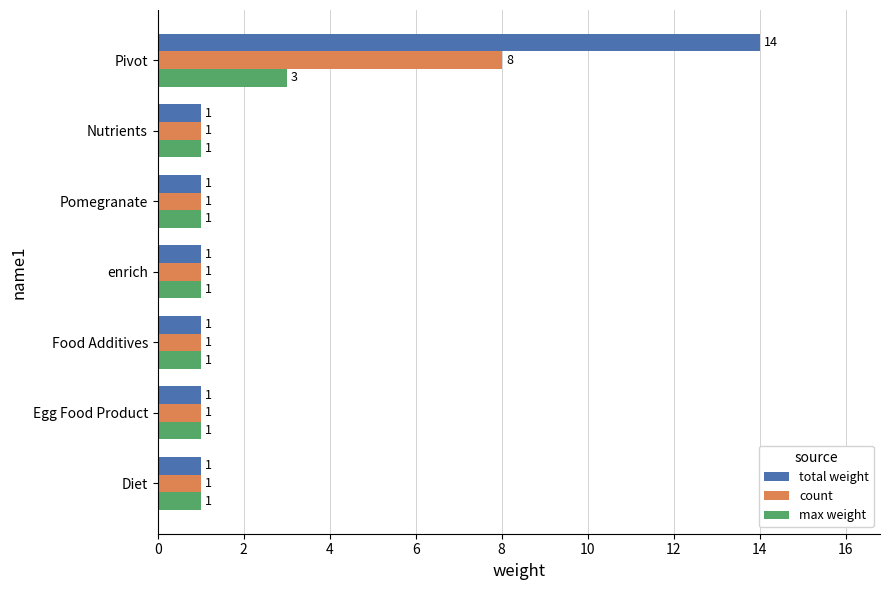

Rank the series by their maximum value, from highest to lowest.

total weight, count, max weight